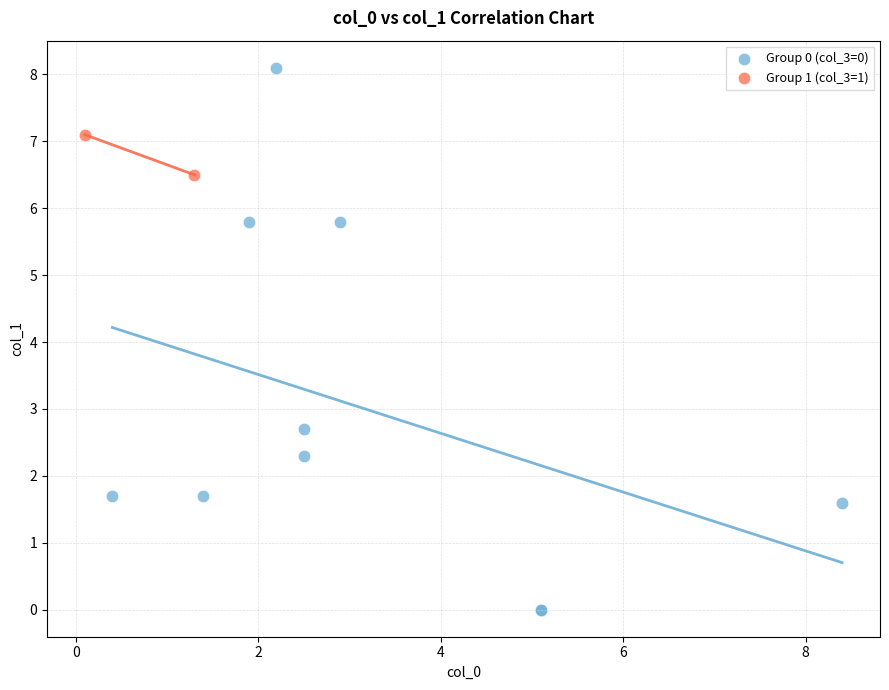

Which series reaches the maximum Y coordinate?

Group 0 (col_3=0)